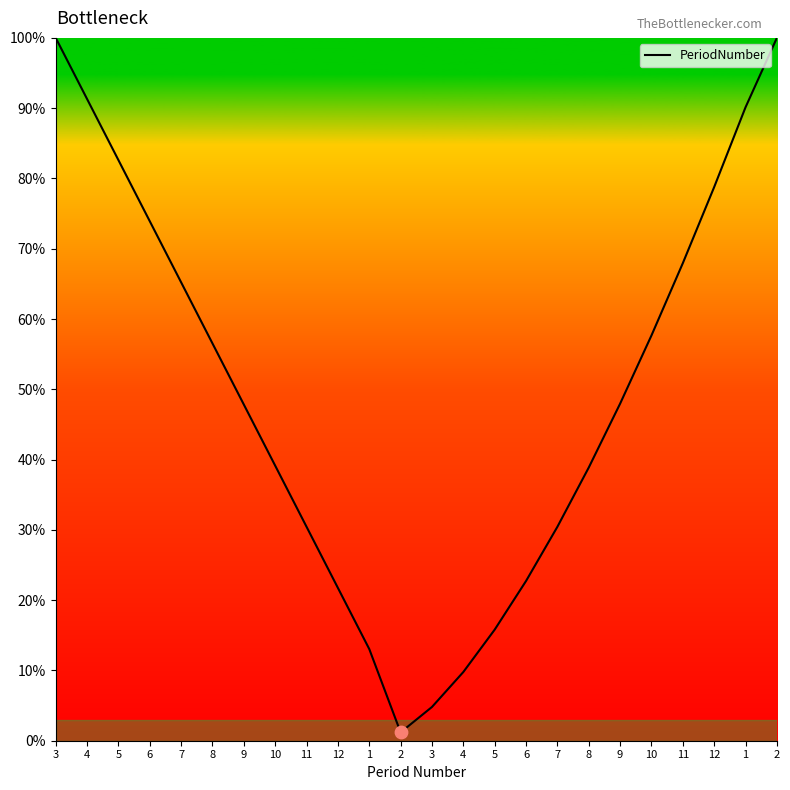

Is this an area chart (filled region under the line)?

No